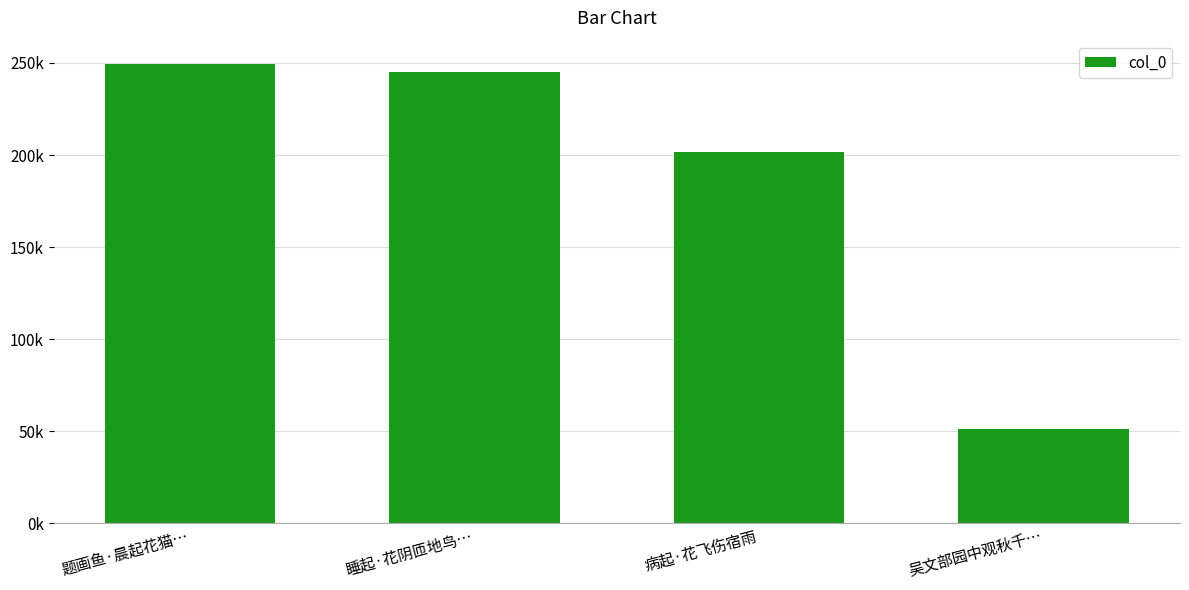

Does the chart contain stacked bars?

No